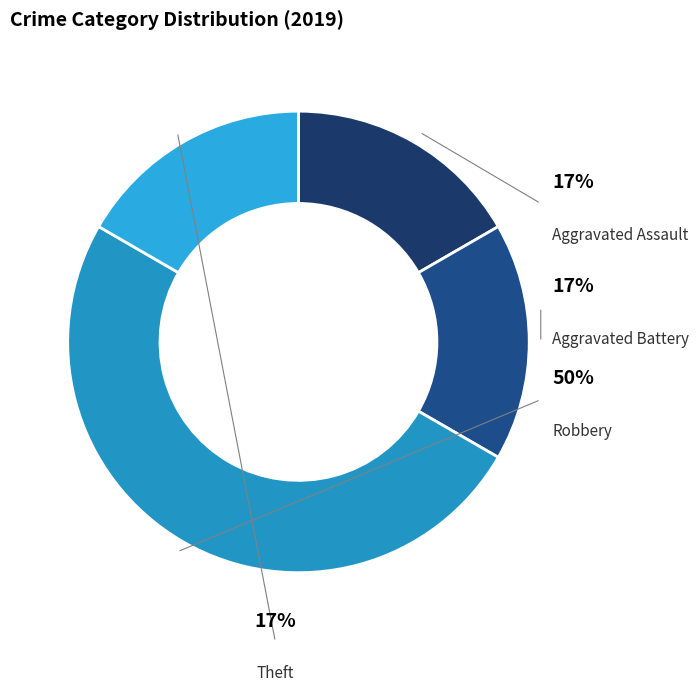

To the nearest percent, what is the average slice percentage?

25%